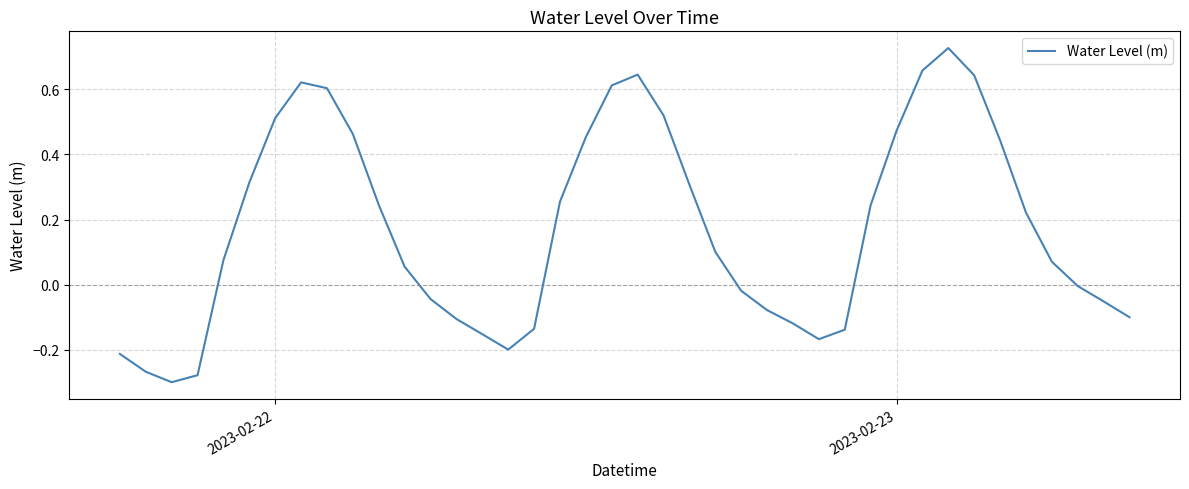

How many lines are shown in the chart?

1